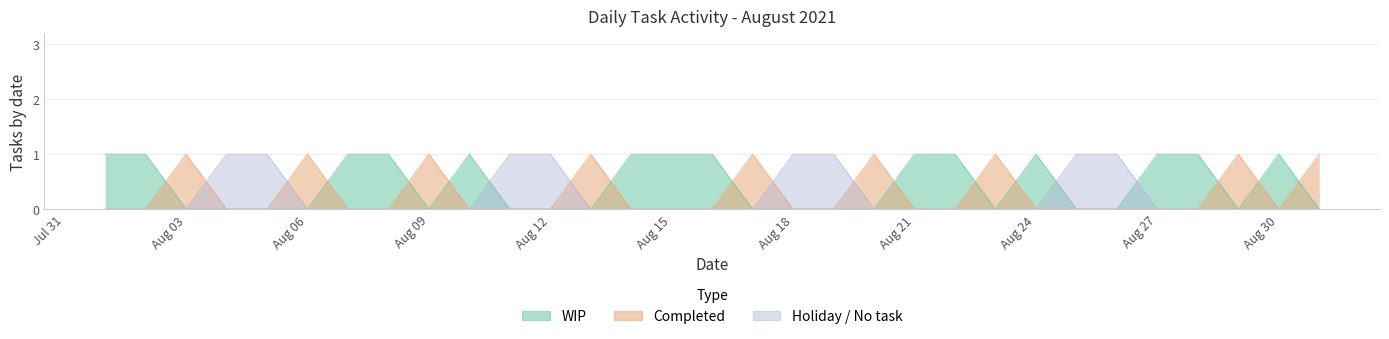

After their last crossing, which series has the higher values: WIP or completed?

completed